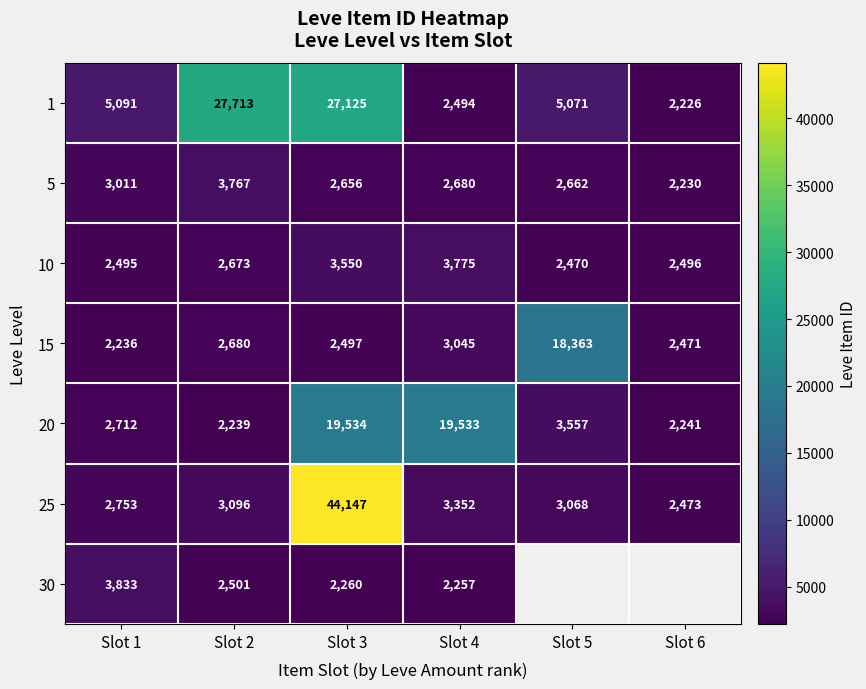

How many values in the 20 series are below 3557?

3